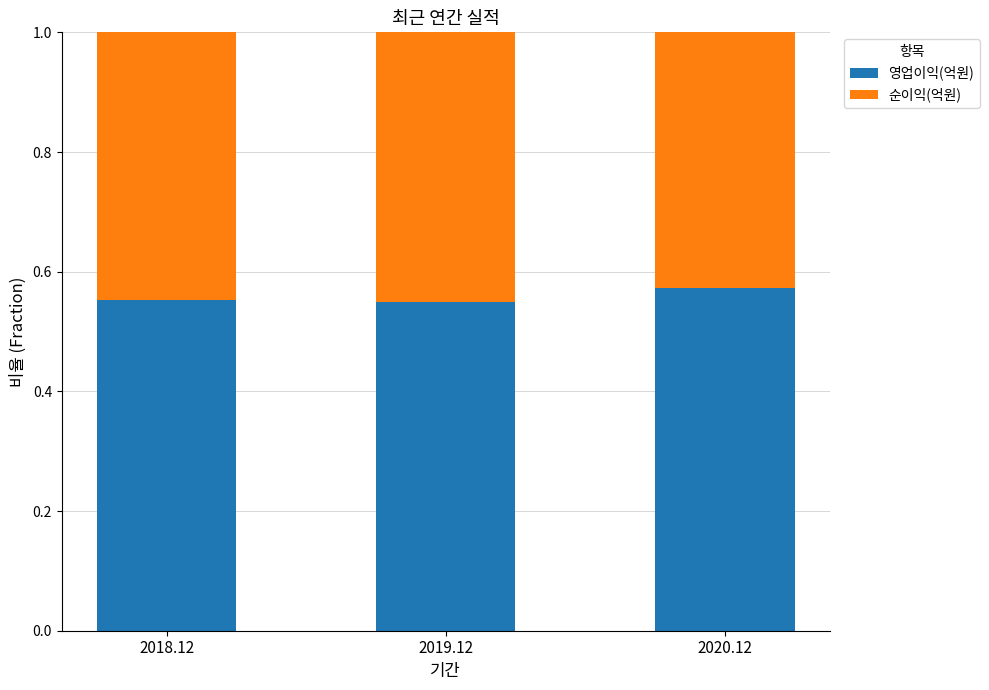

How many bars are there in total?

3